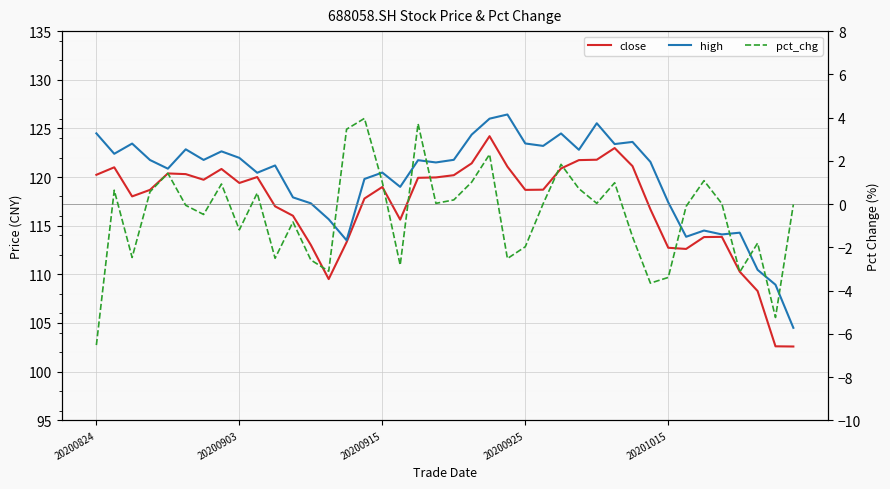

How many interior local valleys does the pct_chg series have?

12